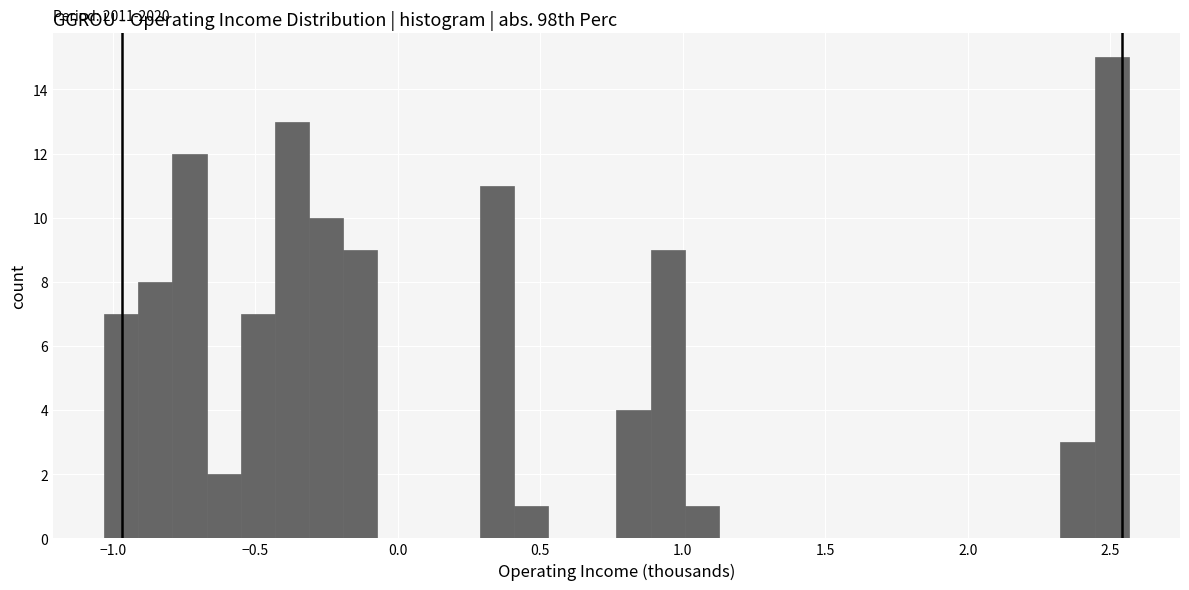

Around what value on the x-axis is the tallest bar? Give the approximate position of its centre, as read against the axis.

2.50